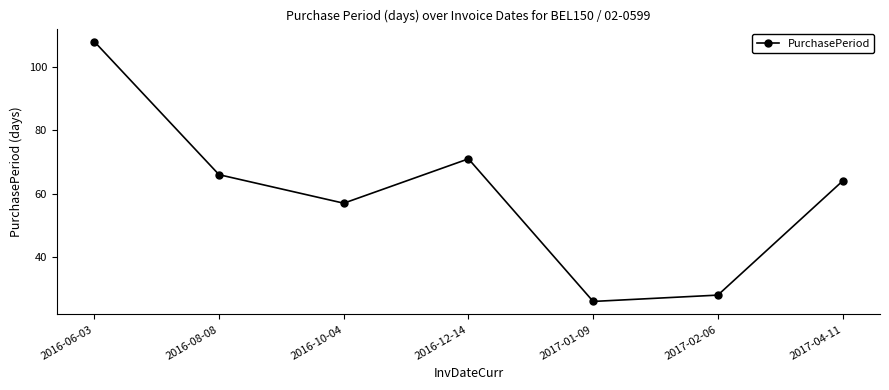

True or false: there are more than 1 points higher than both neighbors.

False